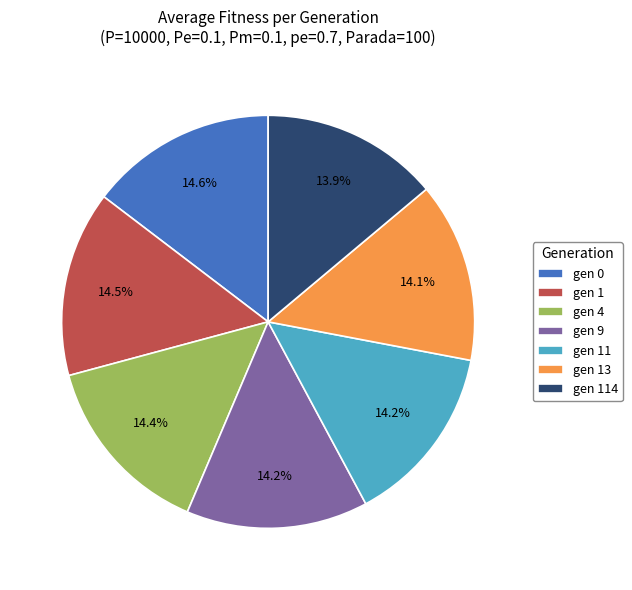

Is there a majority slice in this chart?

No